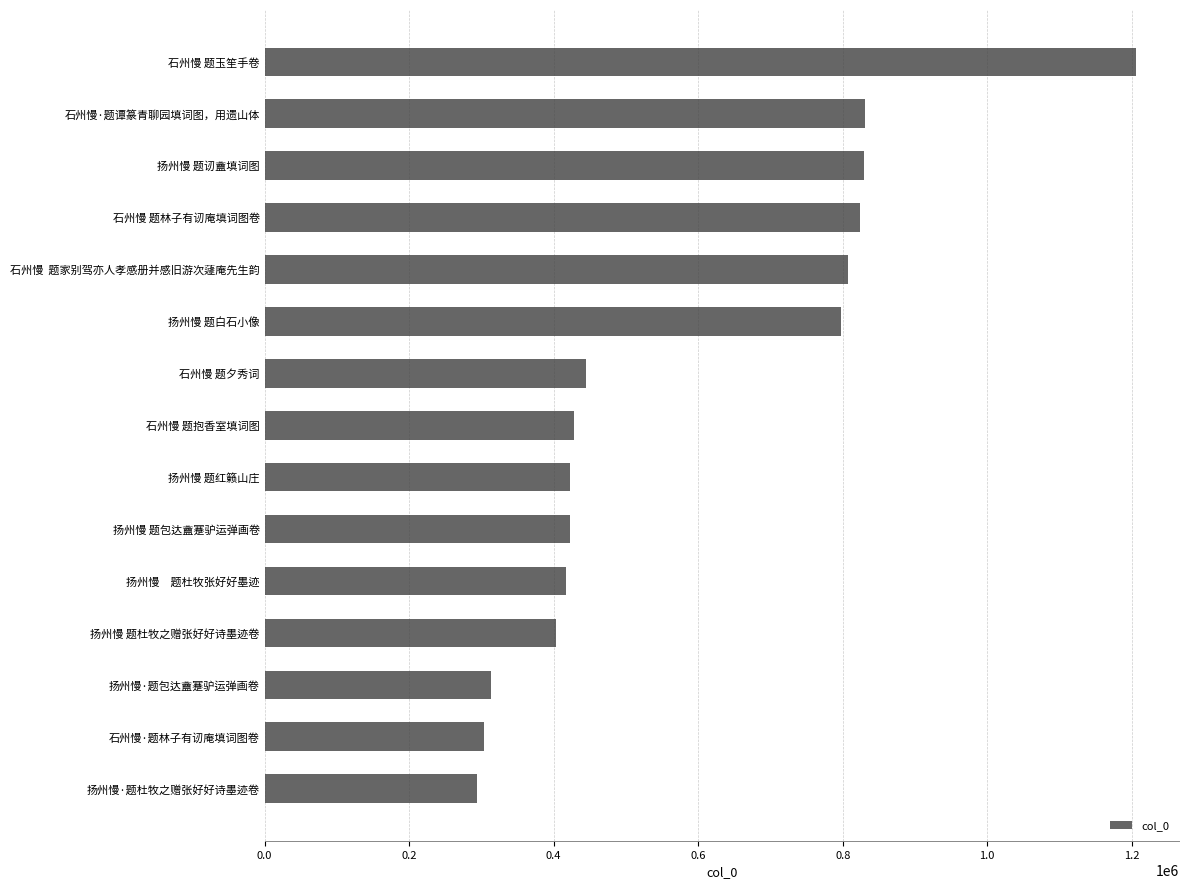

What is the difference between the maximum and second lowest values?

901661